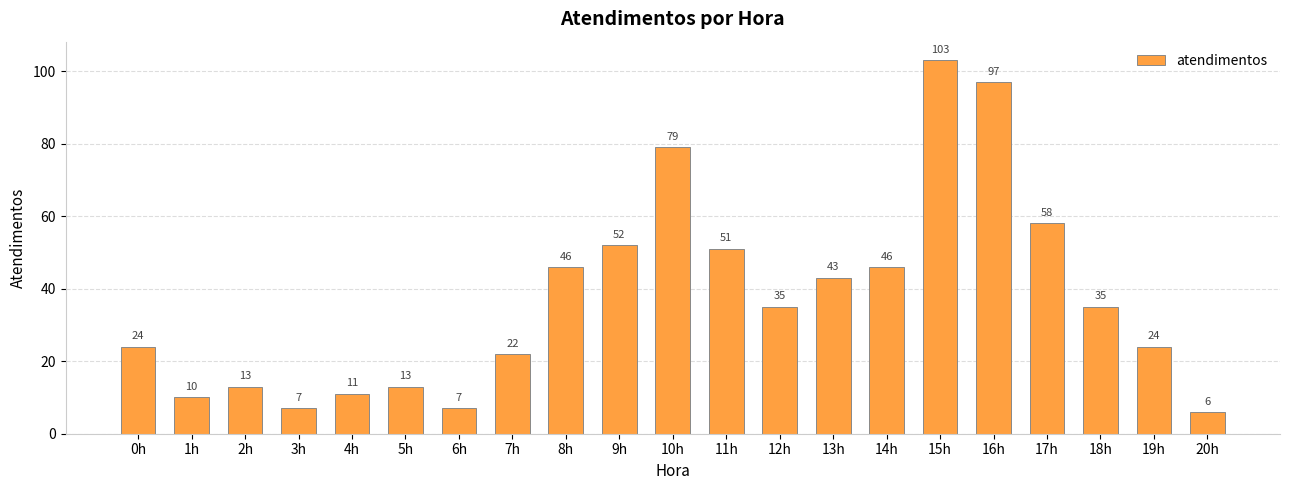

What is the smallest value displayed?

6